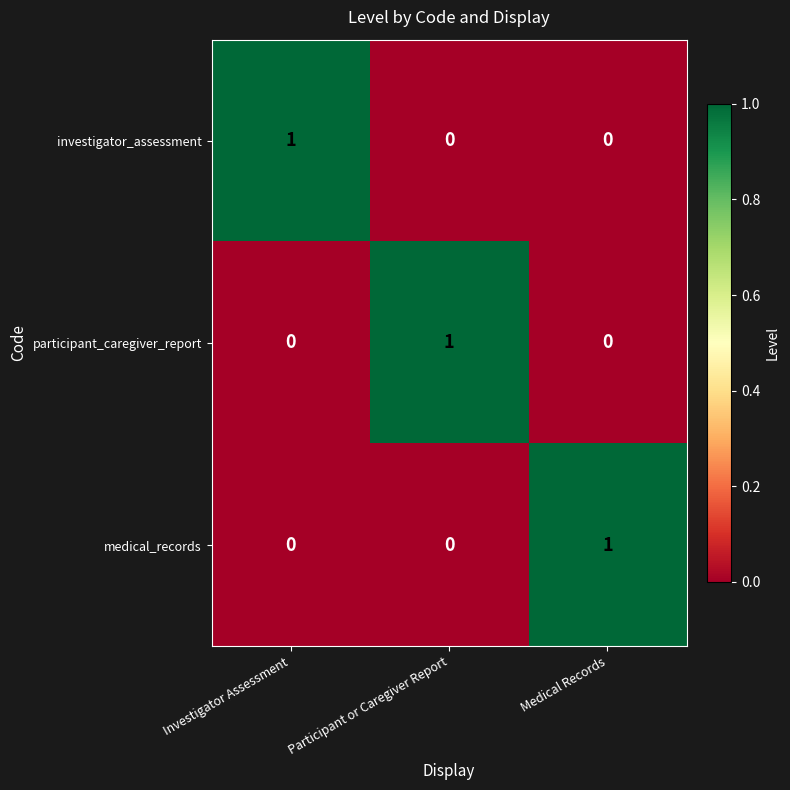

At which label does investigator_assessment reach its peak?

Investigator Assessment